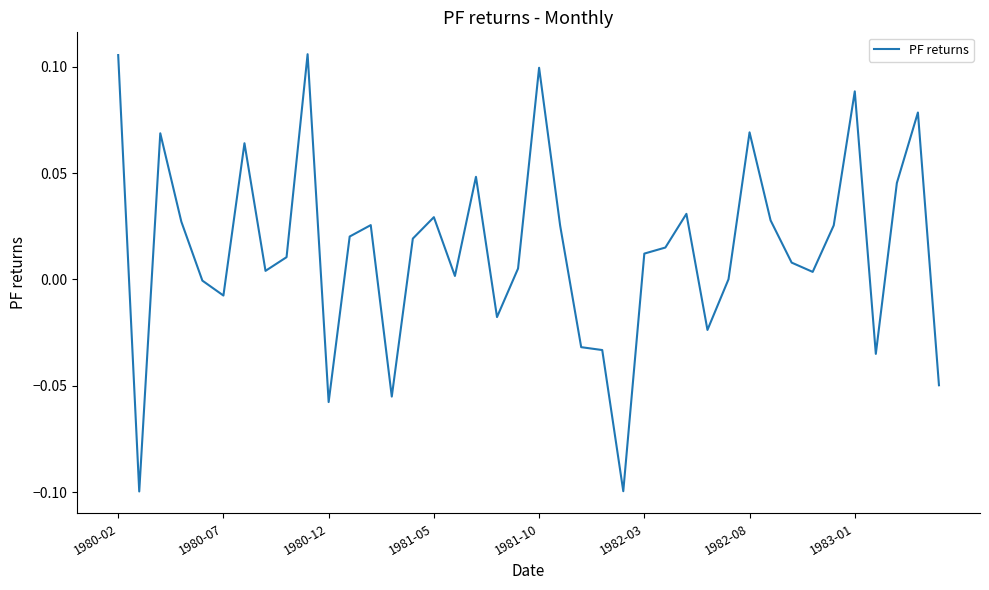

How many interior local valleys (lower than both neighbors) does the data have?

11